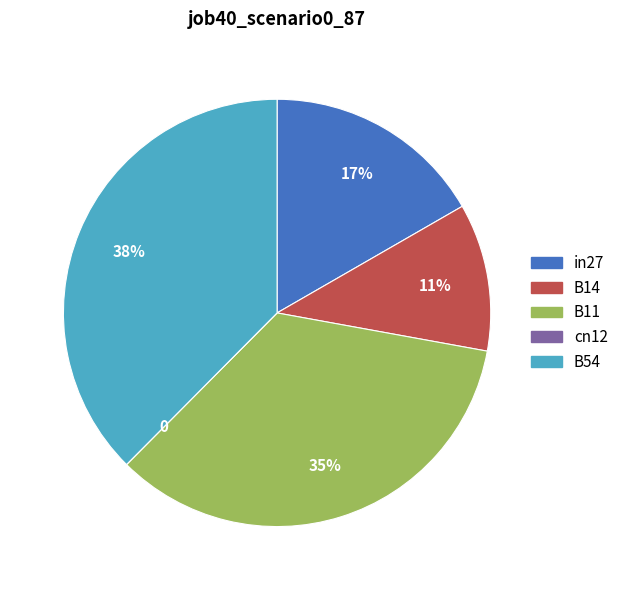

Combined, do in27 and B14 account for over 50%?

No